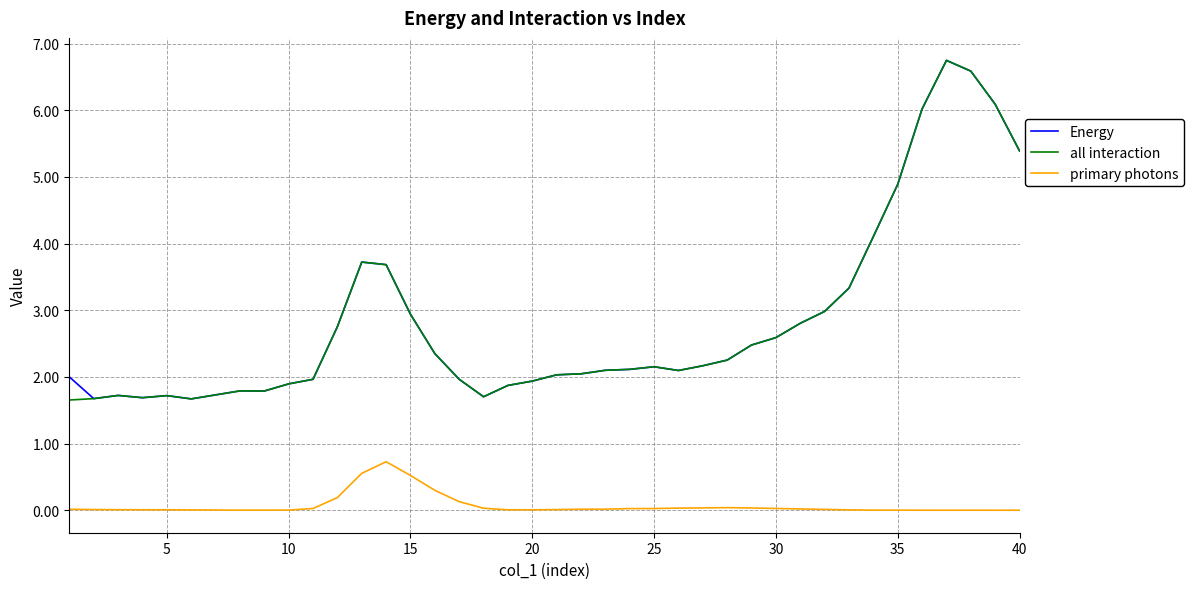

True or false: primary photons and Energy intersect in this chart.

False